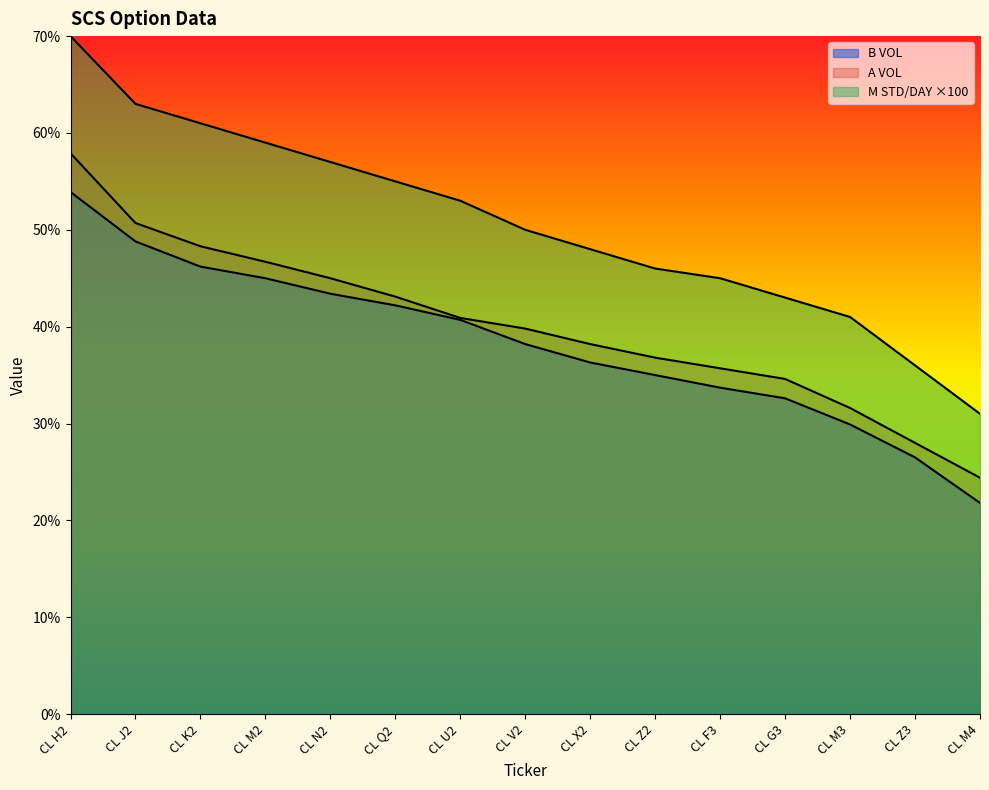

What position from the left is CL M2?

4